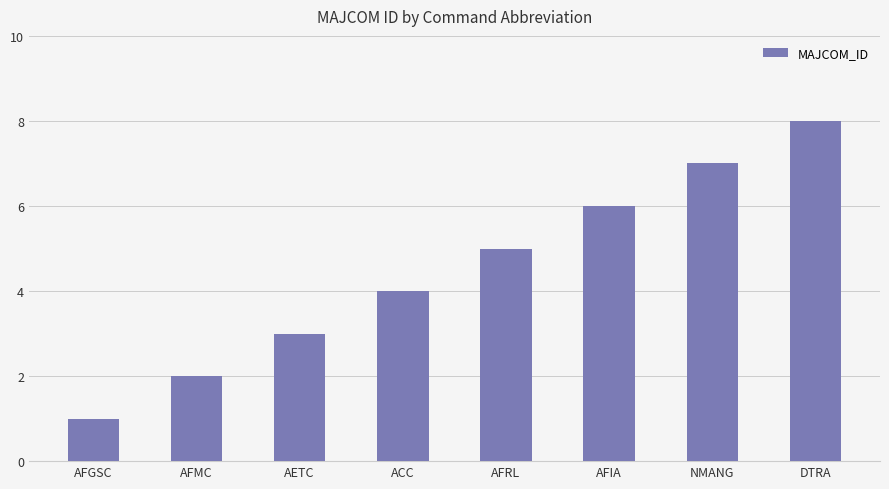

List the labels in order of value, largest first.

DTRA, NMANG, AFIA, AFRL, ACC, AETC, AFMC, AFGSC